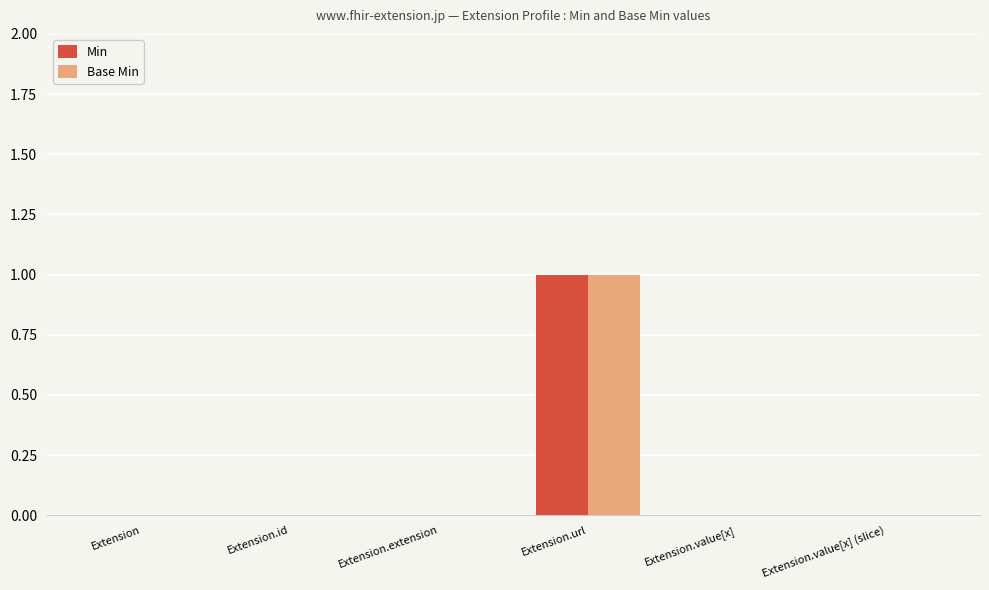

Reading right to left, what are all the values shown in this chart?

Min: 0	0	1	0	0	0
Base Min: 0	0	1	0	0	0